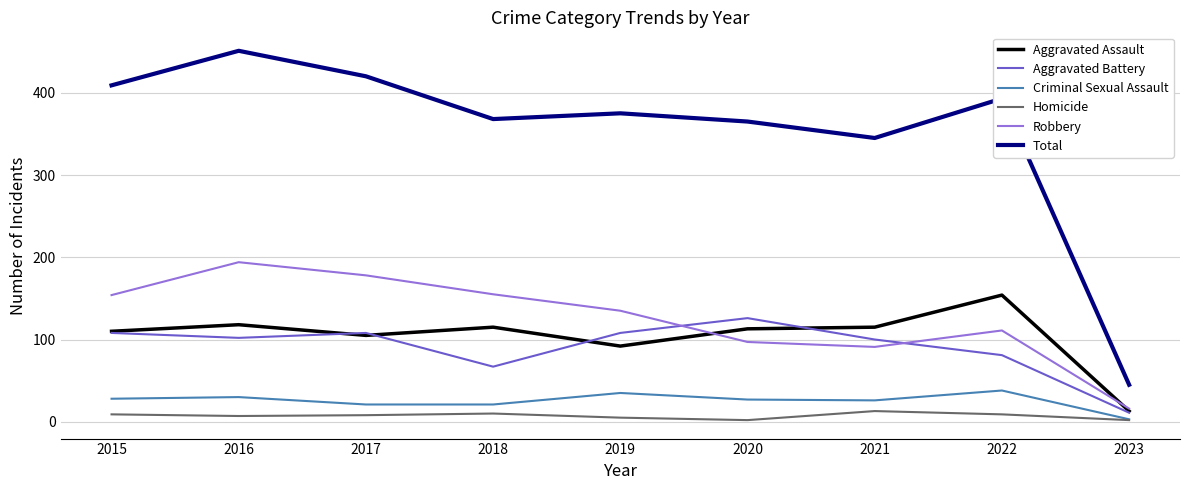

At how many categories does at least one series exceed 262?

8